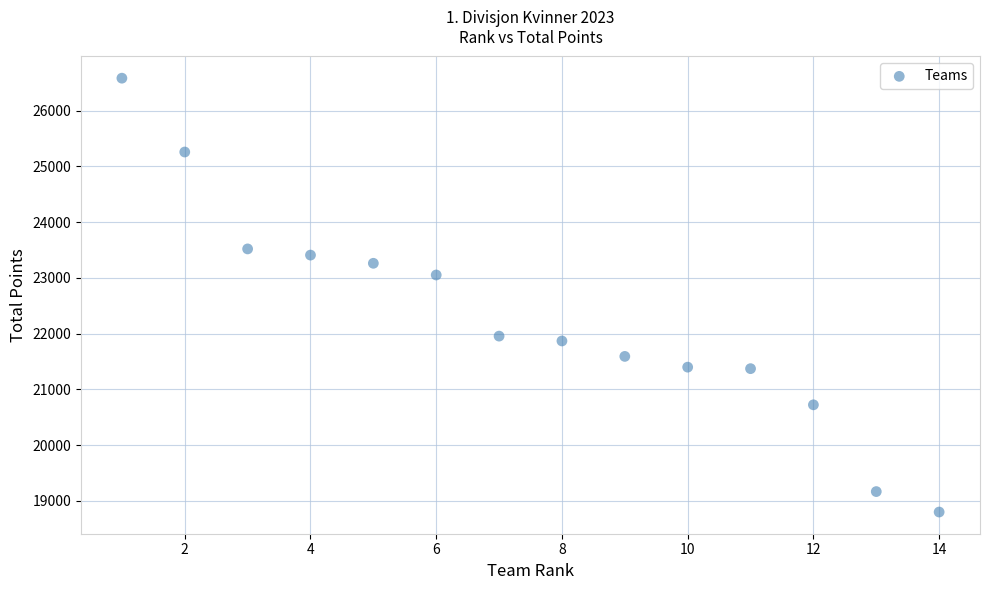

What Y value in the scatter plot is closest to 22691?

23052